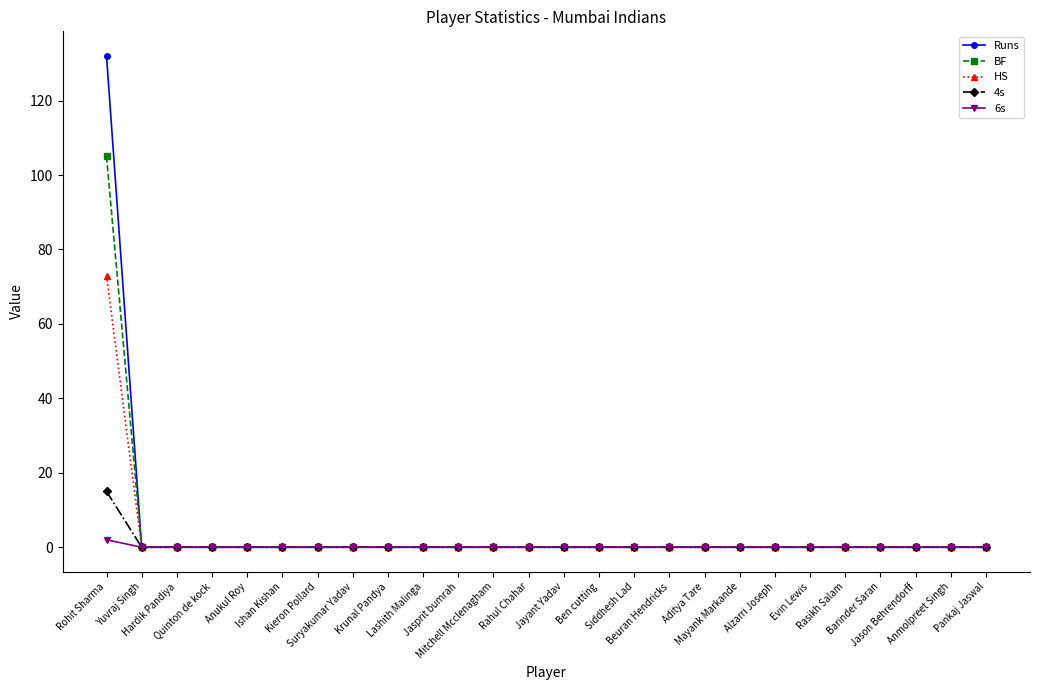

List the series in order of their peak value, highest first.

Runs, BF, HS, 4s, 6s